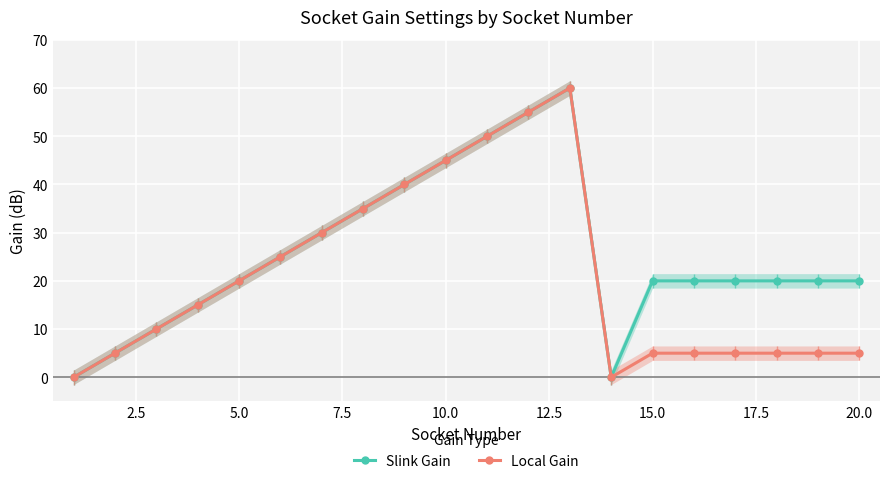

Which series has the widest spread of values?

Slink Gain